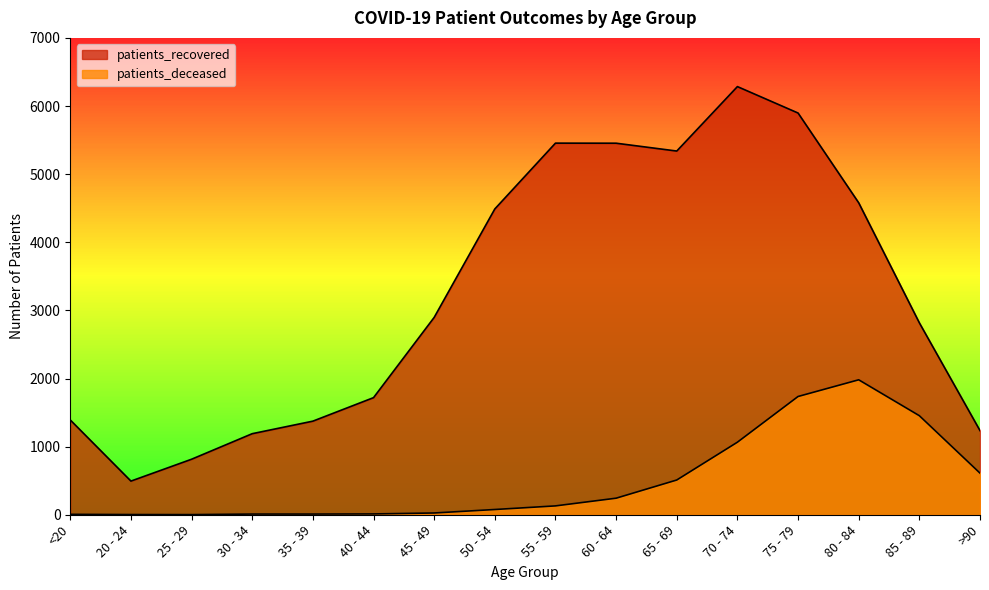

Where is patients_deceased nearest to the value 991?

70 - 74